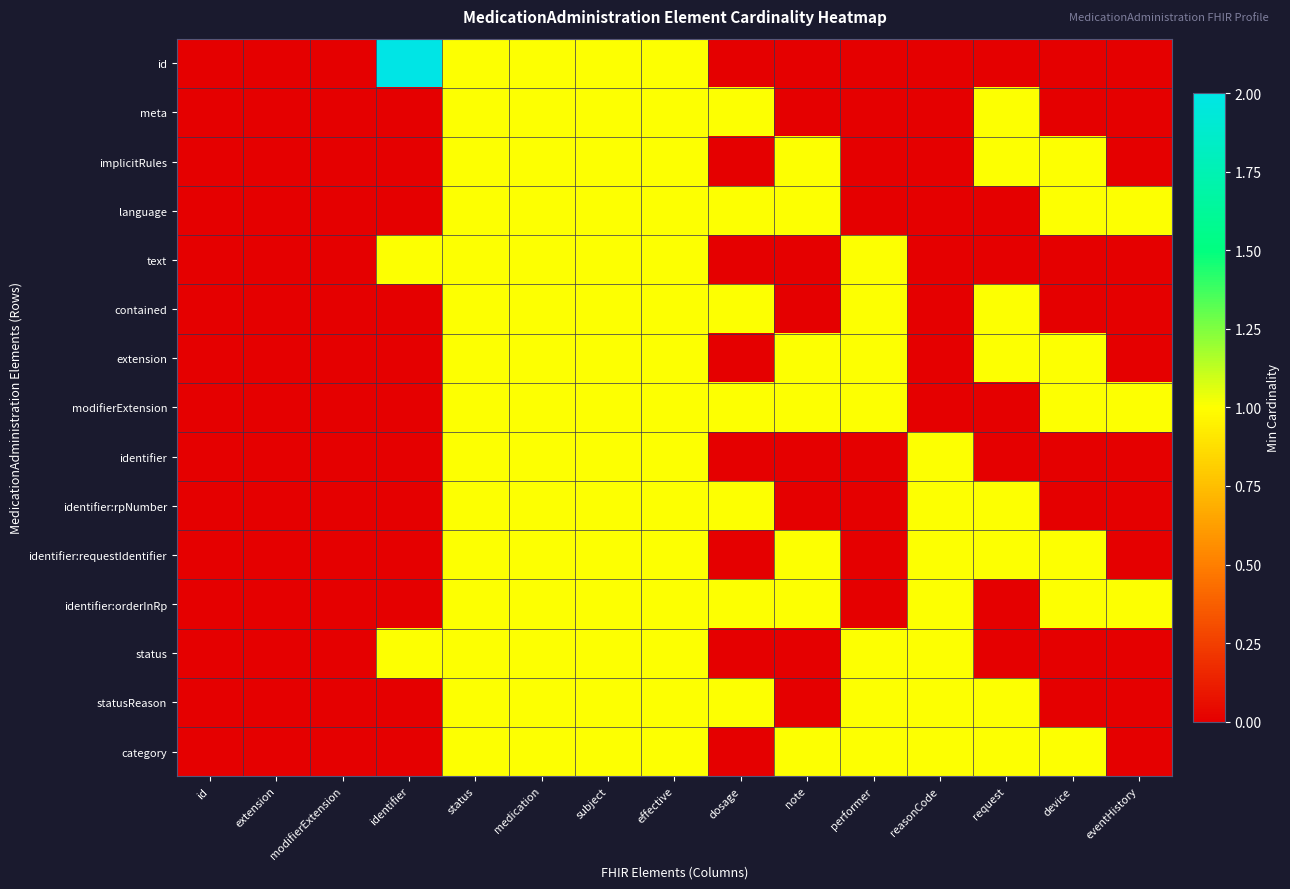

How many categories are shown in the chart?

15